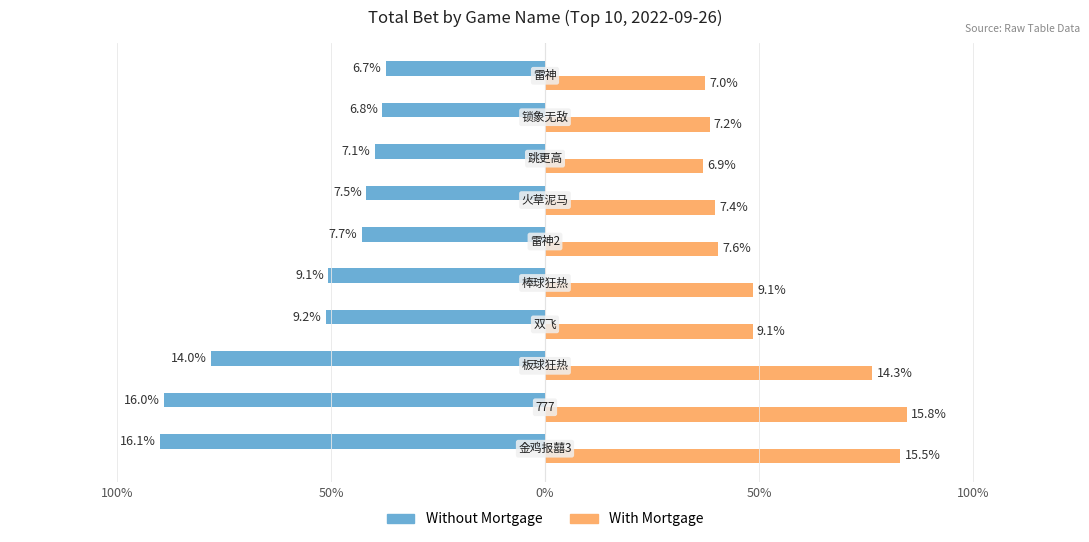

What are all the series names shown in the legend?

Without Mortgage, With Mortgage